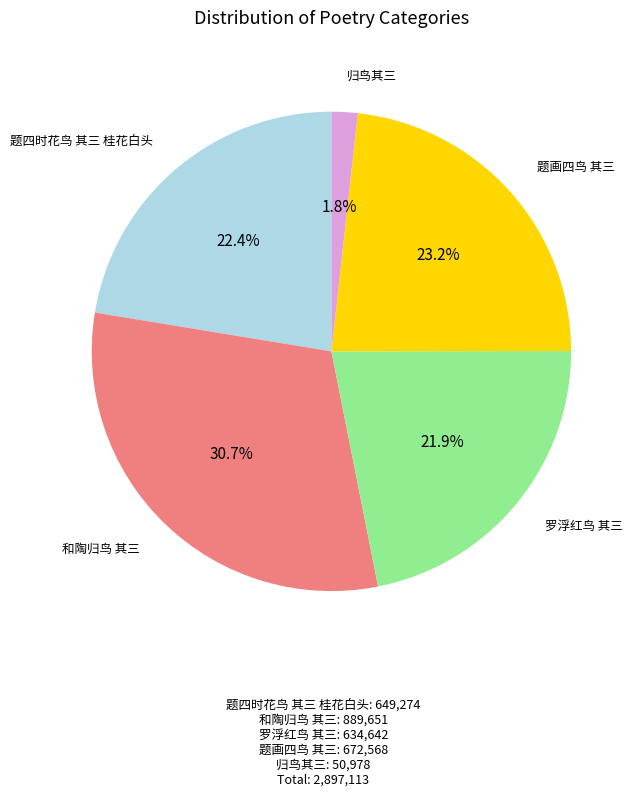

Rank the categories by value from lowest to highest.

归鸟其三, 罗浮红鸟 其三, 题四时花鸟 其三 桂花白头, 题画四鸟 其三, 和陶归鸟 其三